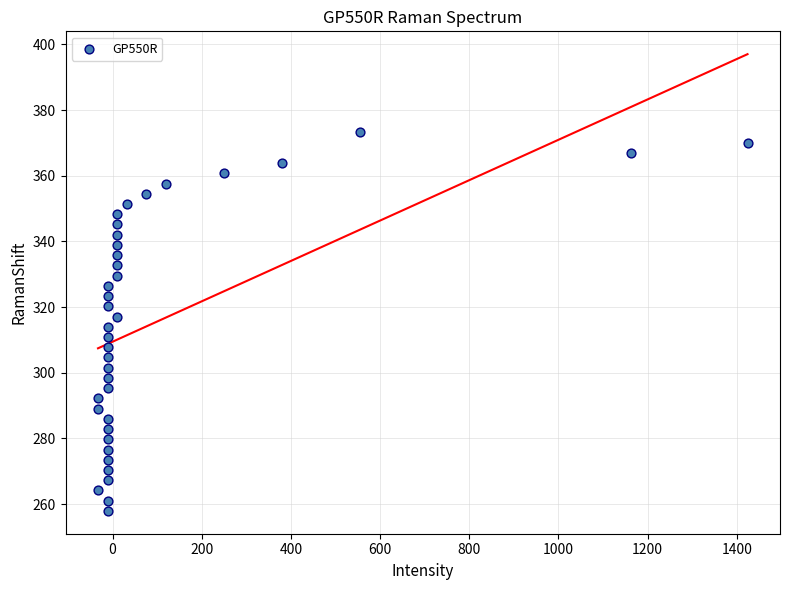

What is the range of Y values (max minus min)?

115.3